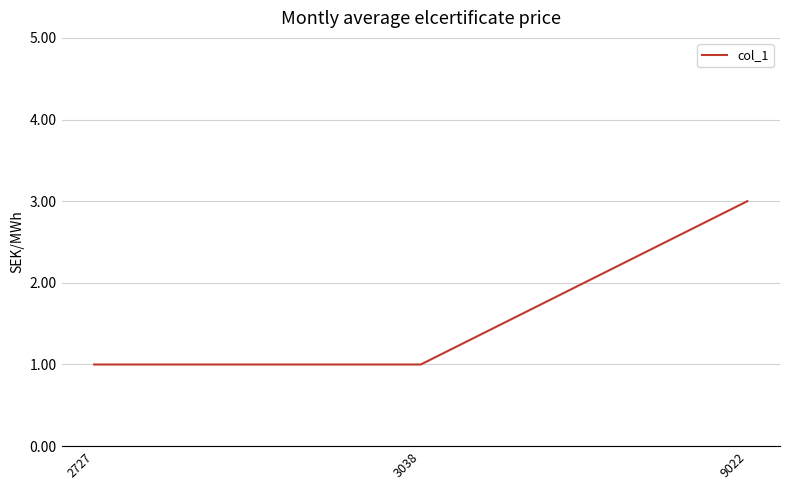

What is the ratio of the value at 2727 to the value at 3038?

1.0